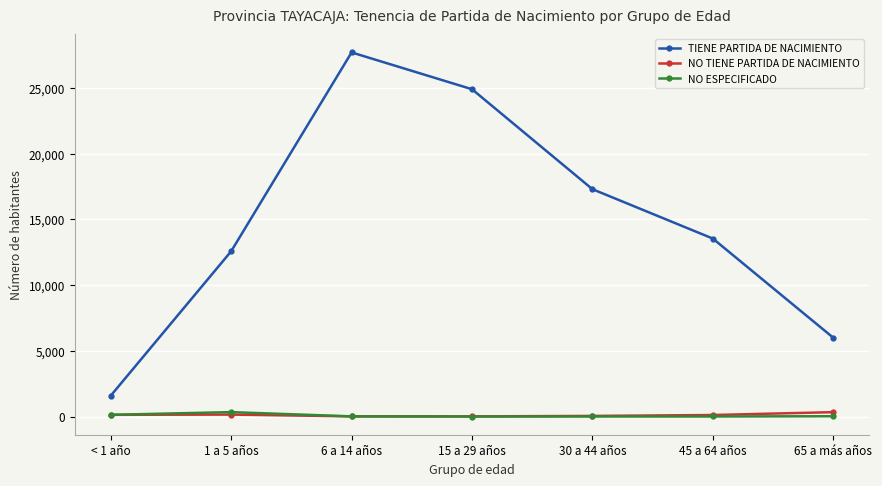

What is the difference between the second highest and second lowest values in the NO TIENE PARTIDA DE NACIMIENTO series?

136